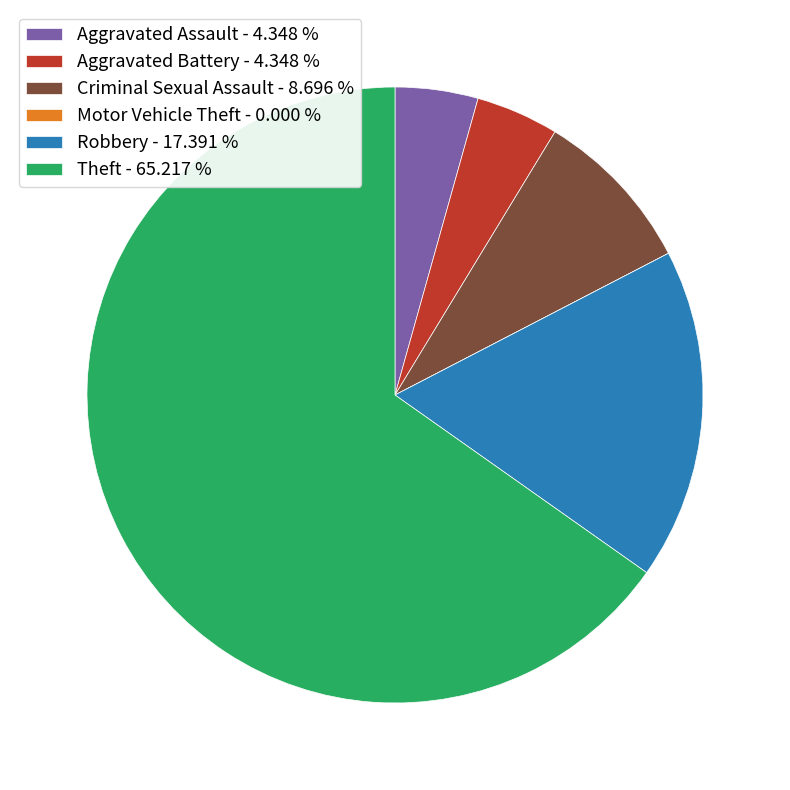

Between Aggravated Battery and Criminal Sexual Assault, which is larger?

Criminal Sexual Assault